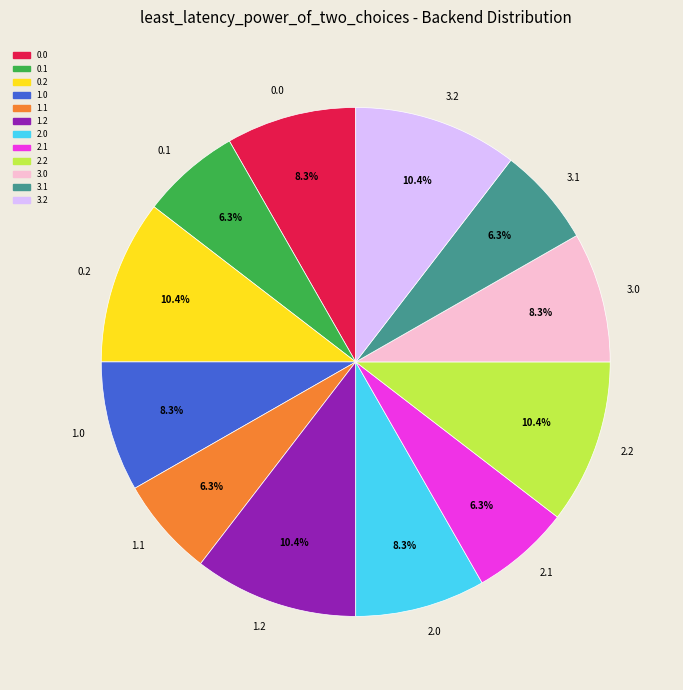

Is there any slice that represents more than half of the pie?

No